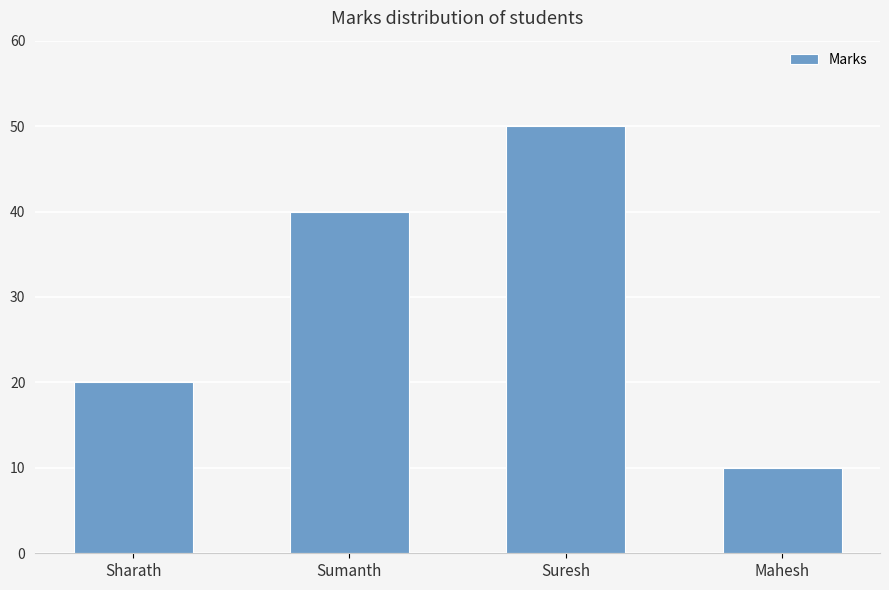

Count the number of categories in the chart.

4